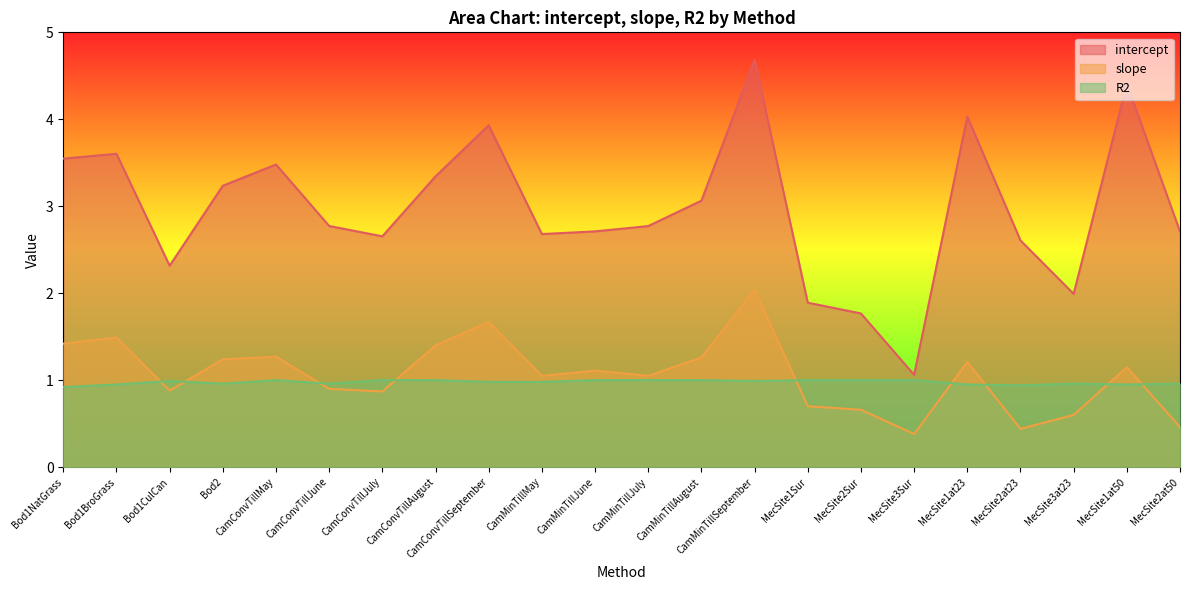

Count the number of data series in this chart.

3